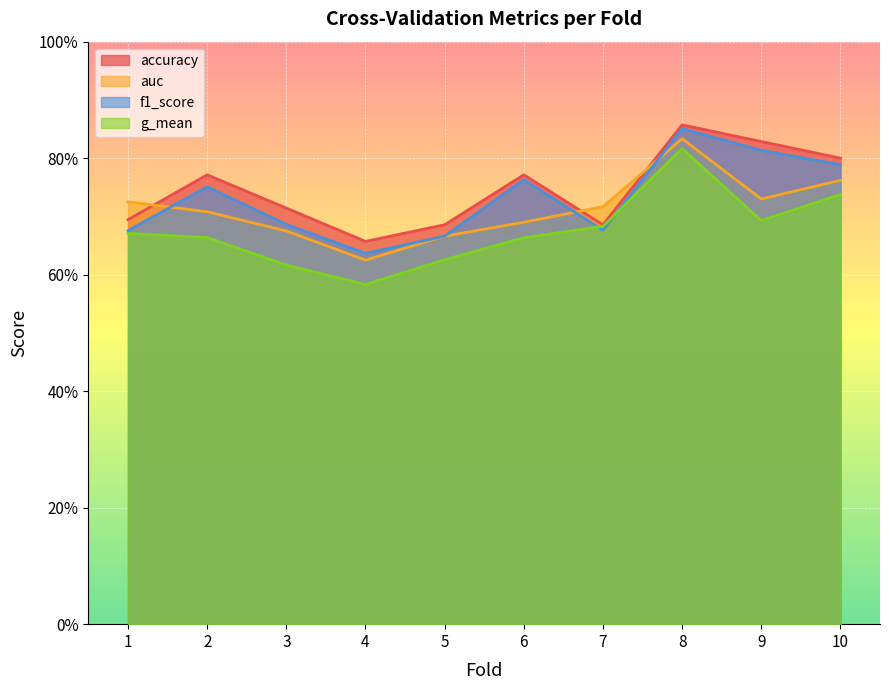

Which has a higher value, 3 or 4?

3